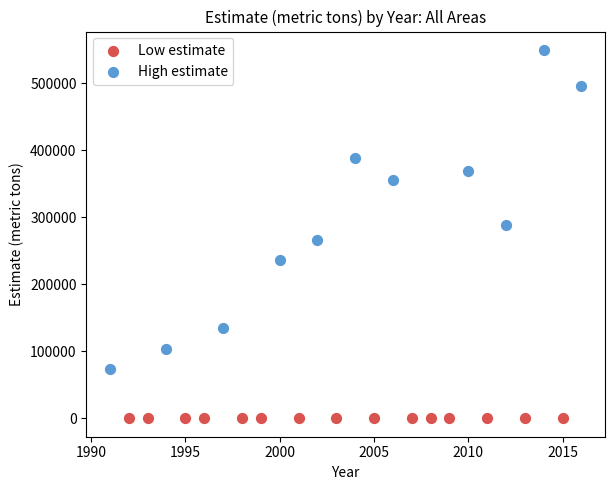

Which series contains the highest Y value?

High estimate